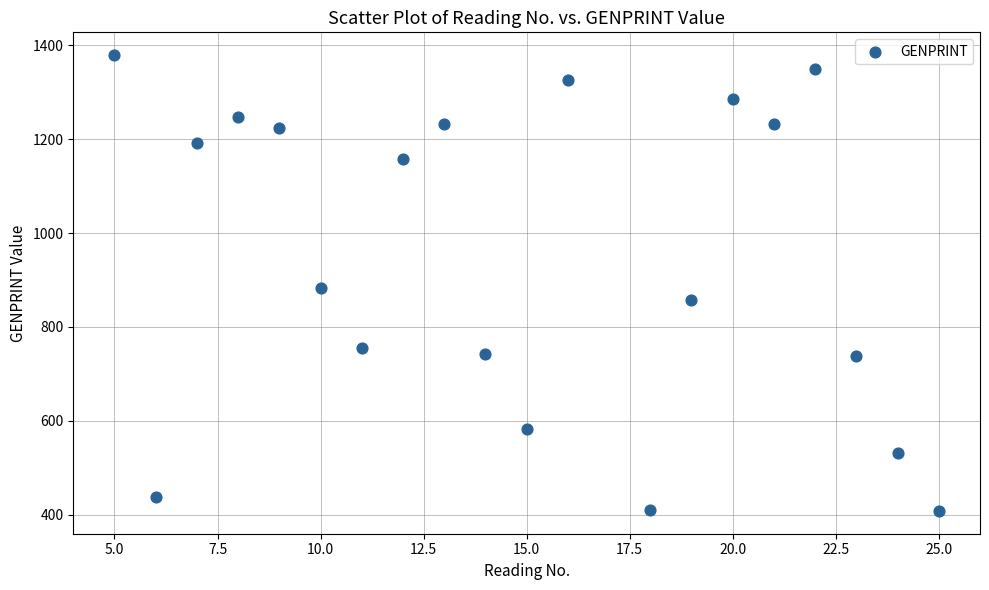

What Y value in the scatter plot is closest to 893?

882